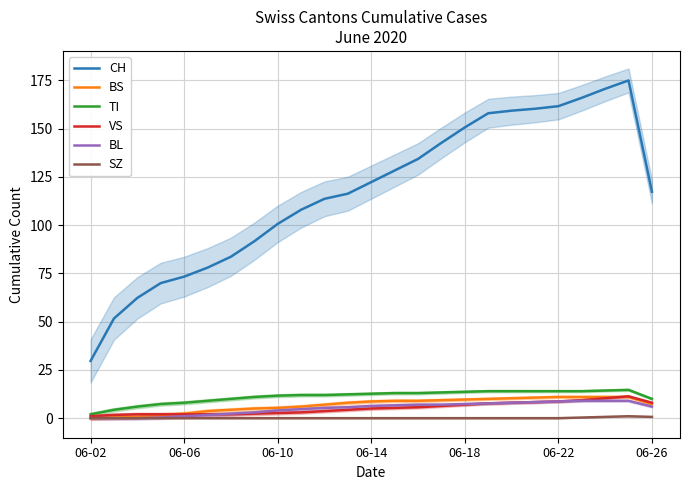

True or false: BL and CH cross at least once.

False